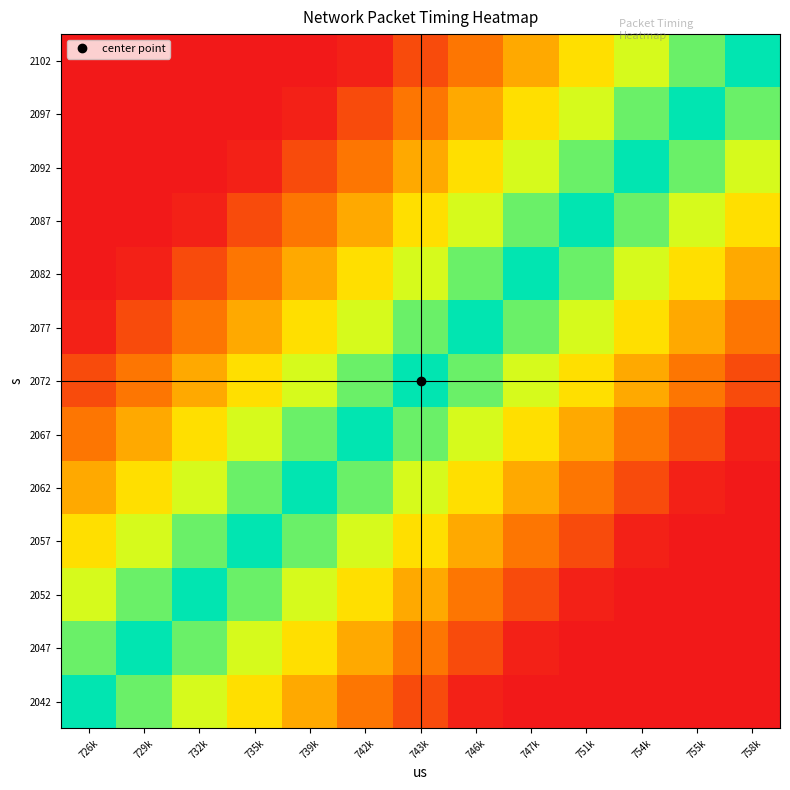

At which category is the sum across all series the highest?

758k